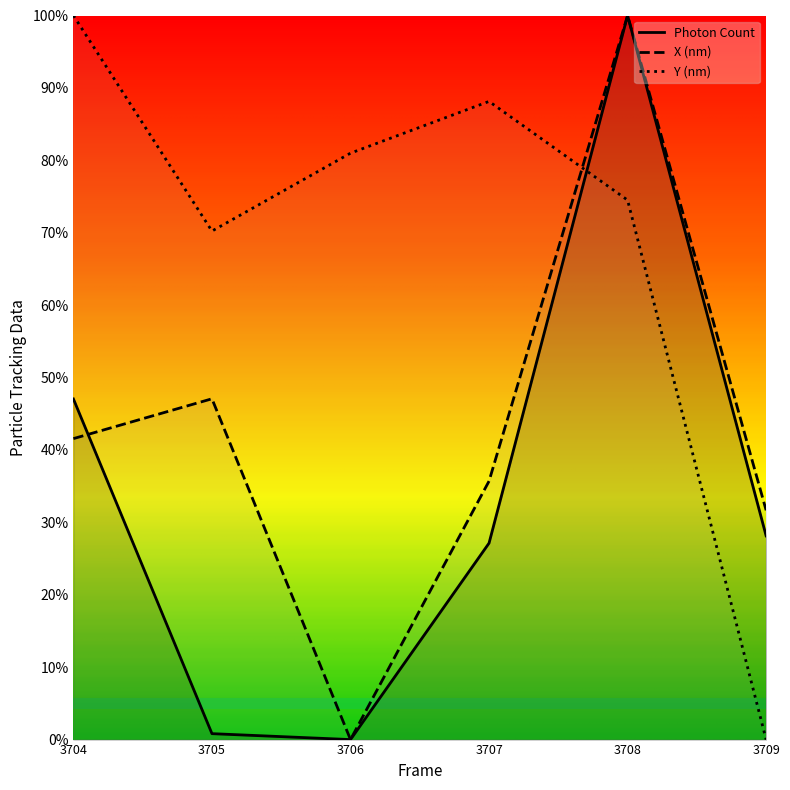

List the series in order of their peak value, highest first.

Photon Count, Y (nm), X (nm)